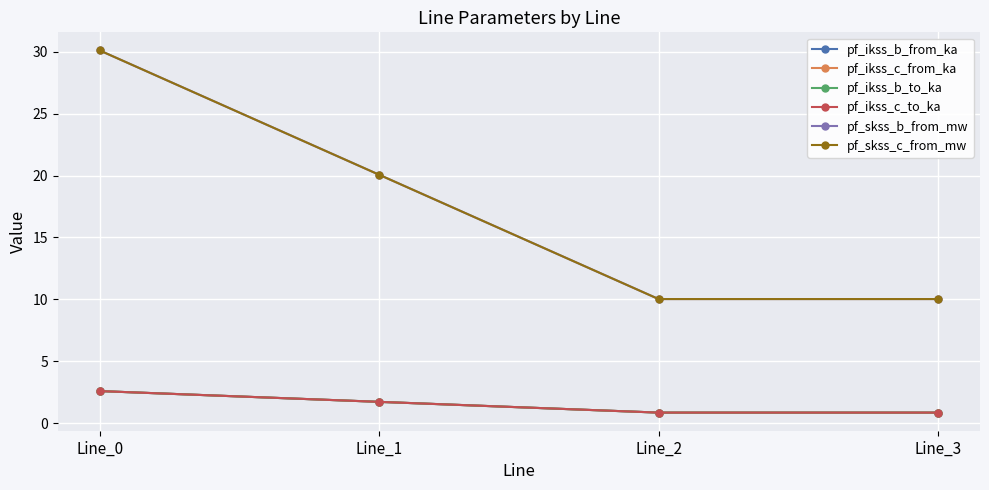

Which series has the widest spread of values?

pf_skss_b_from_mw